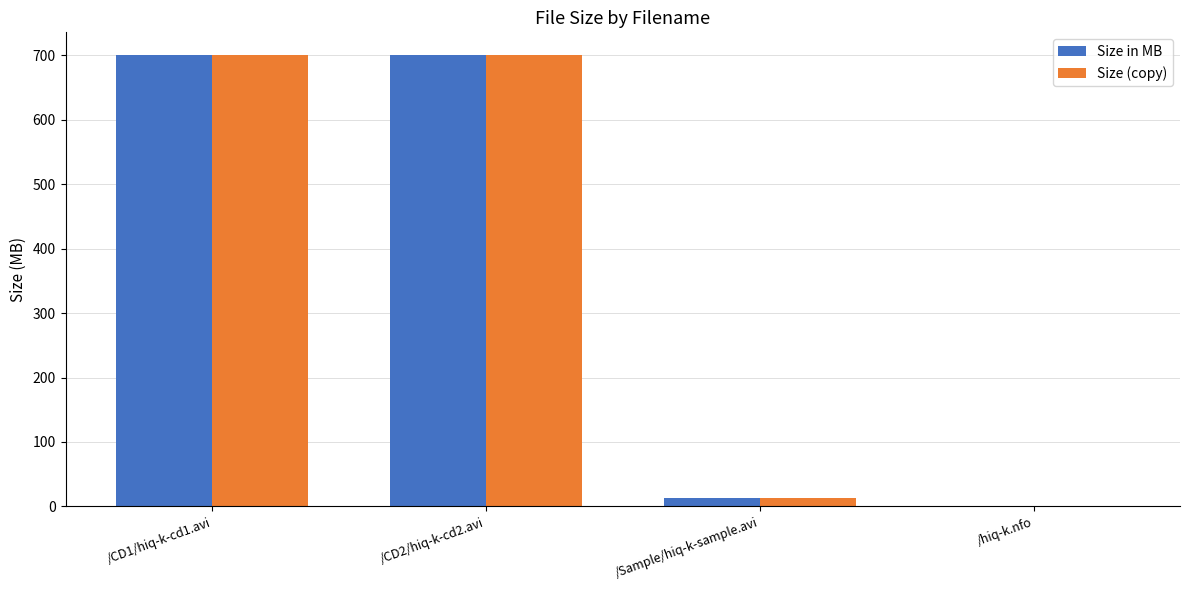

What is the sum of the Size in MB values at /hiq-k.nfo and /CD2/hiq-k-cd2.avi?

699.8